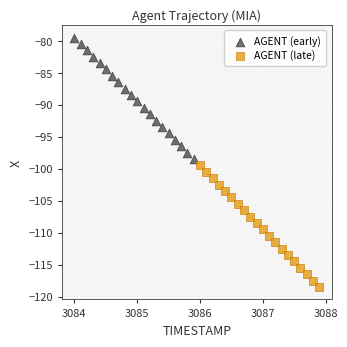

Which series contains the highest Y value?

AGENT (early)